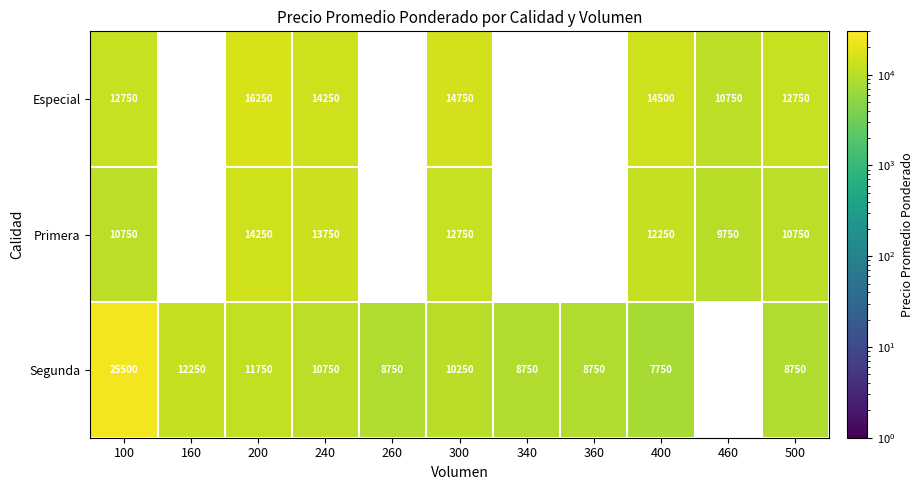

What is the total value across all series at 100?

49000